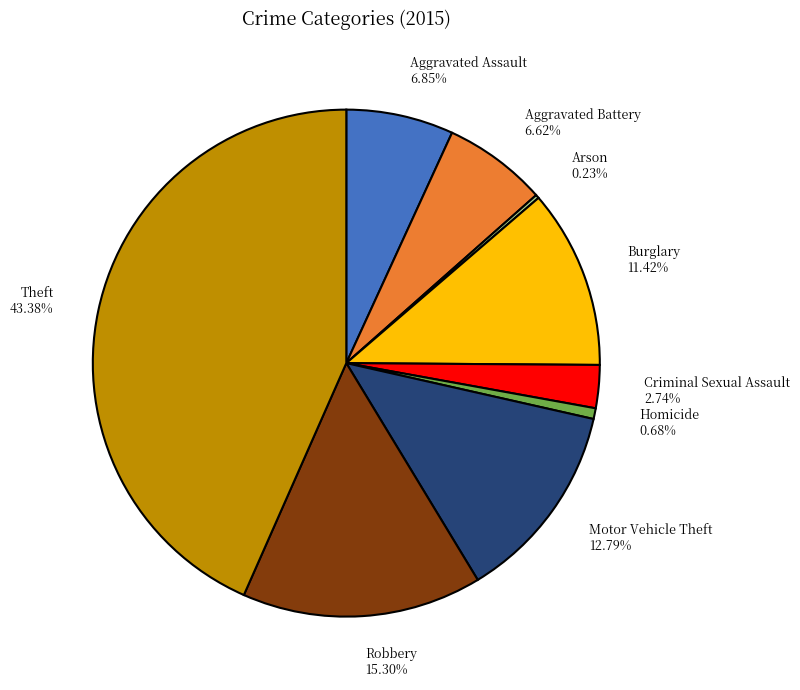

Which category has the biggest portion of the pie?

Theft